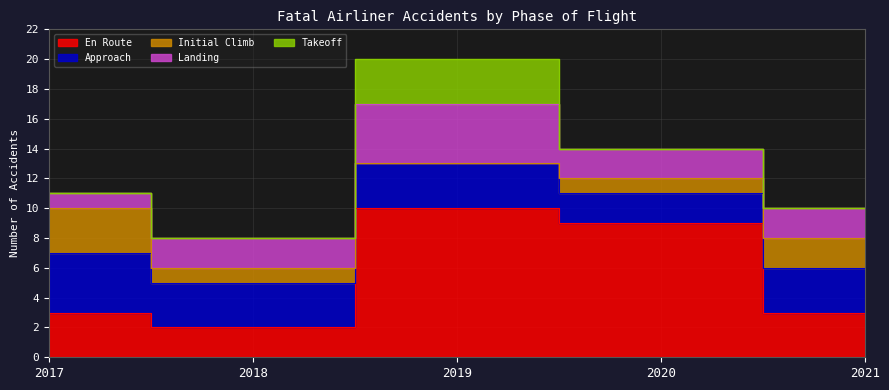

At which category does the chart reach its minimum across all series?

2019